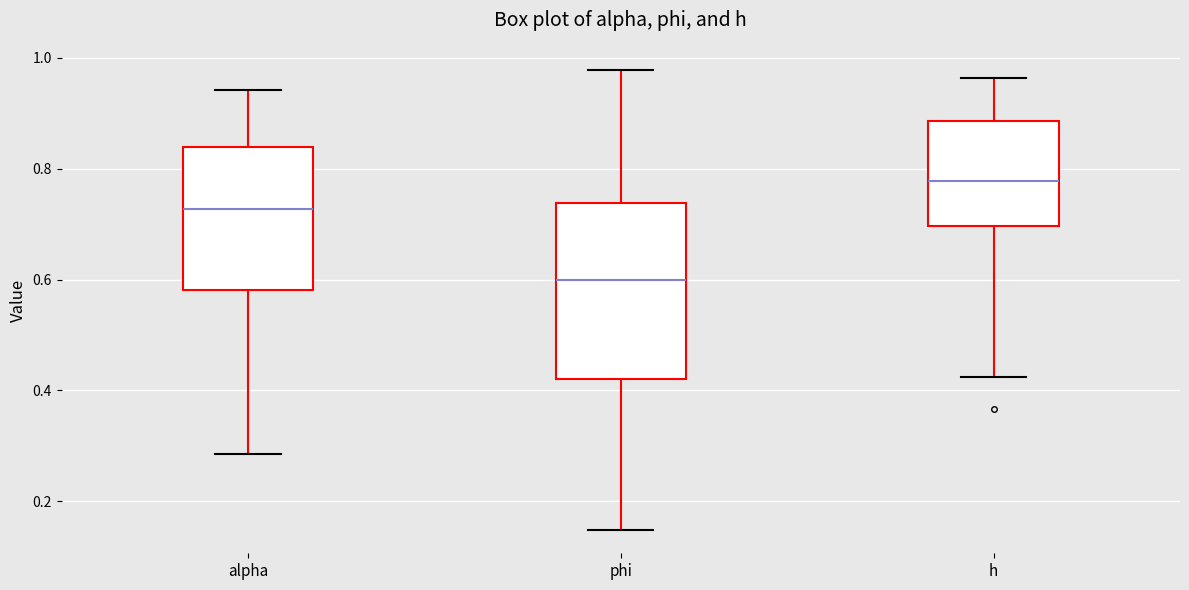

Reading left to right, read every box against the y-axis: the position of its median line, the range the box covers, and the ends of its whiskers. The values are not printed on the chart, so give them approximately, as read against the axis.

alpha: median 0.72, box 0.58 to 0.84, whiskers 0.28 to 0.94
phi: median 0.60, box 0.42 to 0.74, whiskers 0.14 to 0.98
h: median 0.78, box 0.70 to 0.88, whiskers 0.42 to 0.96